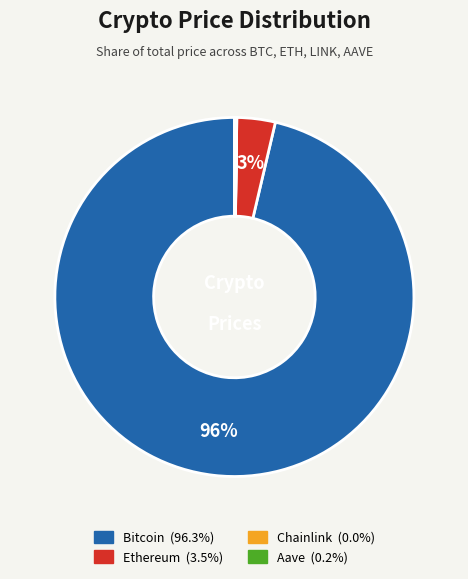

To the nearest percent, what is the average slice percentage?

25%